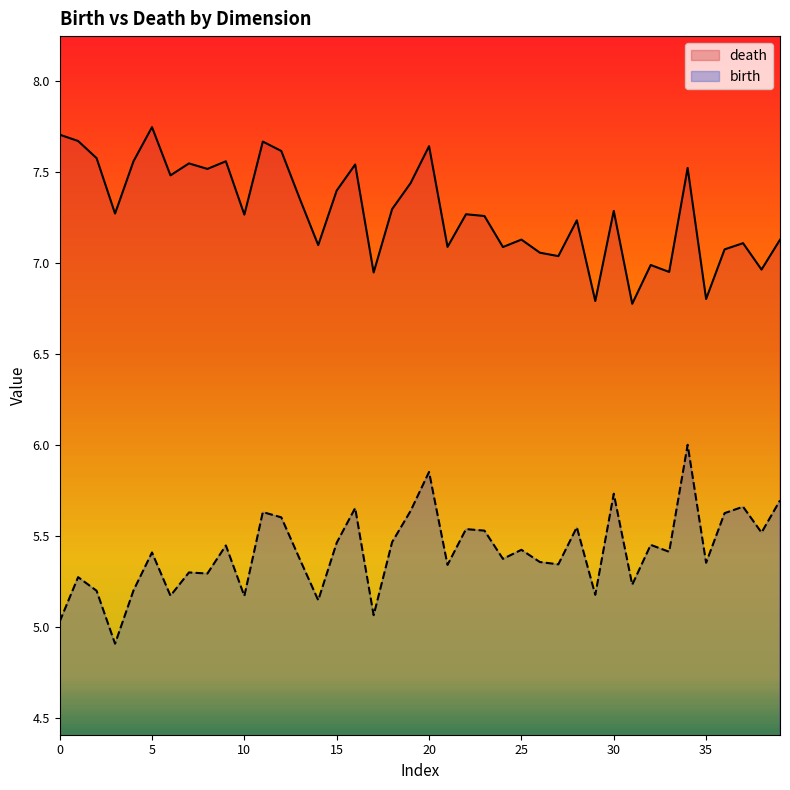

List the series in order of their peak value, lowest first.

birth, death